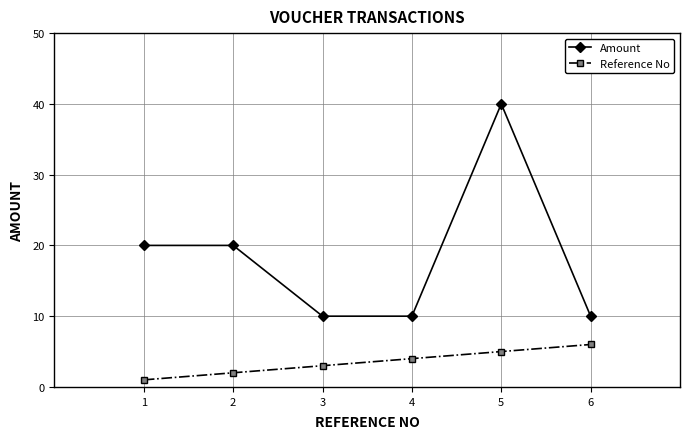

The value of Reference No at 4 is 2. True or false?

False